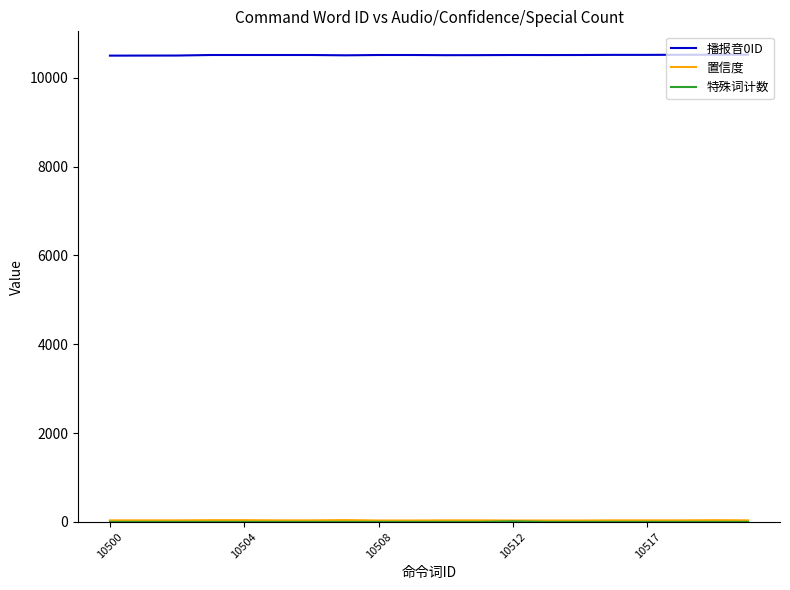

Which category has the highest value in the 播报音0ID series?

19